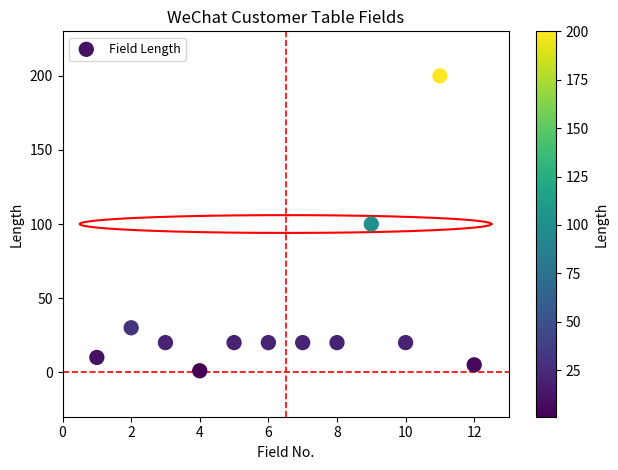

What is the average Y value?

39